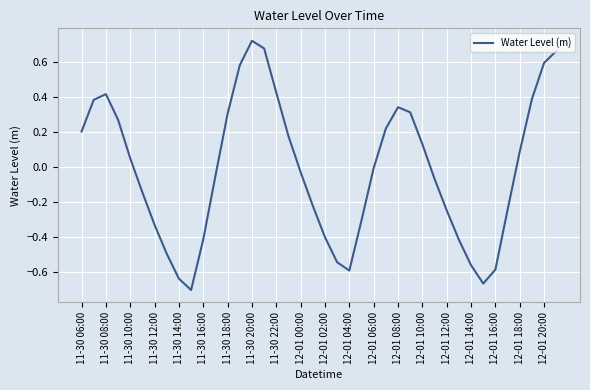

What is the difference between the maximum and minimum values?

1.4